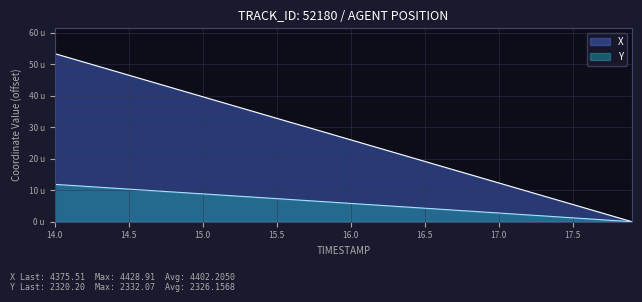

At which category does the chart reach its peak across all series?

14.0